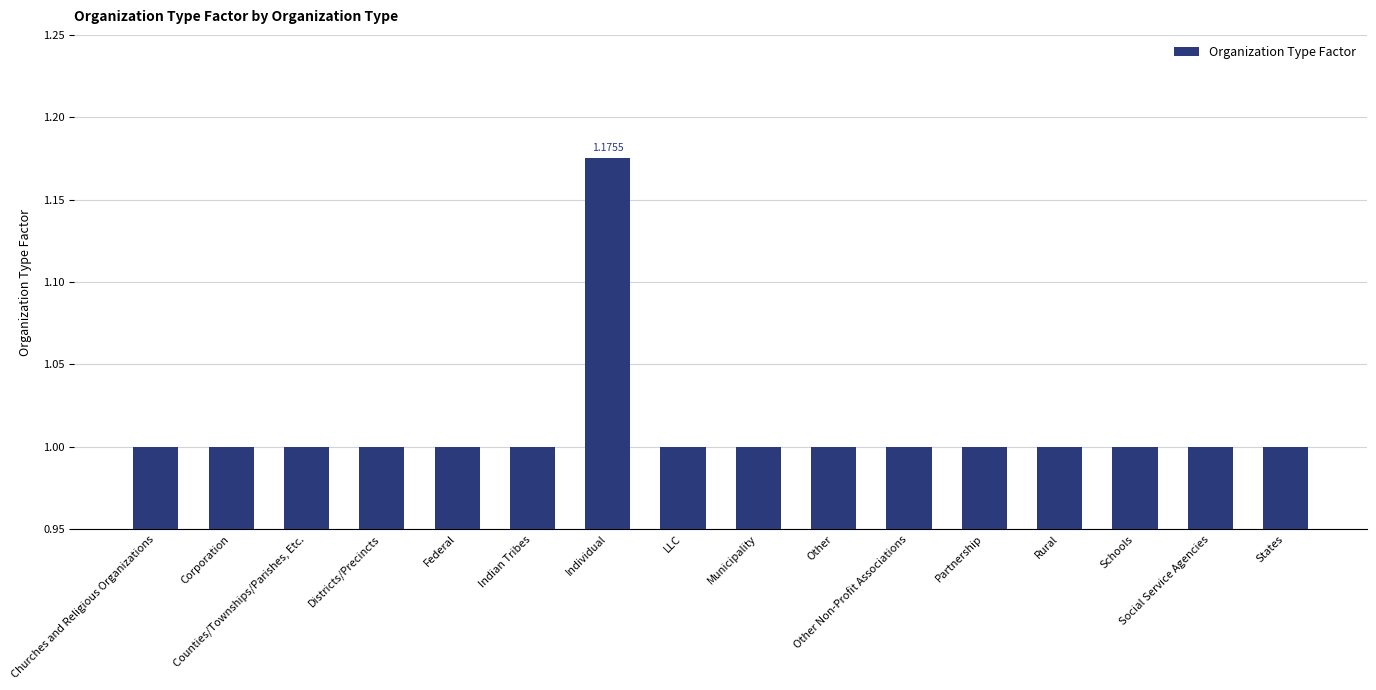

What position from the left is States?

16